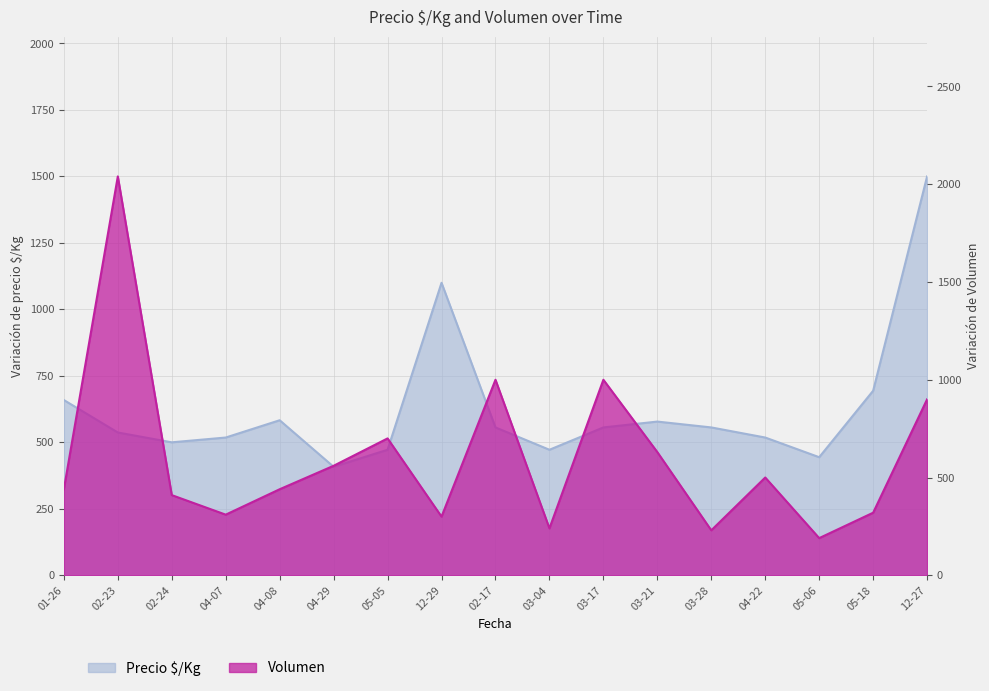

What is the smallest value displayed?

190